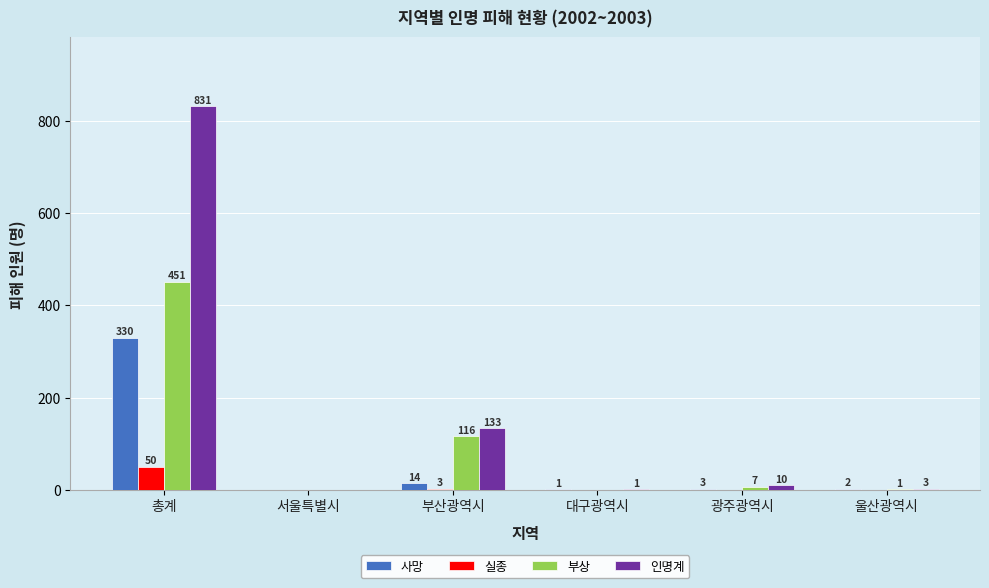

What is the sum of the 사망 values at 부산광역시 and 총계?

344